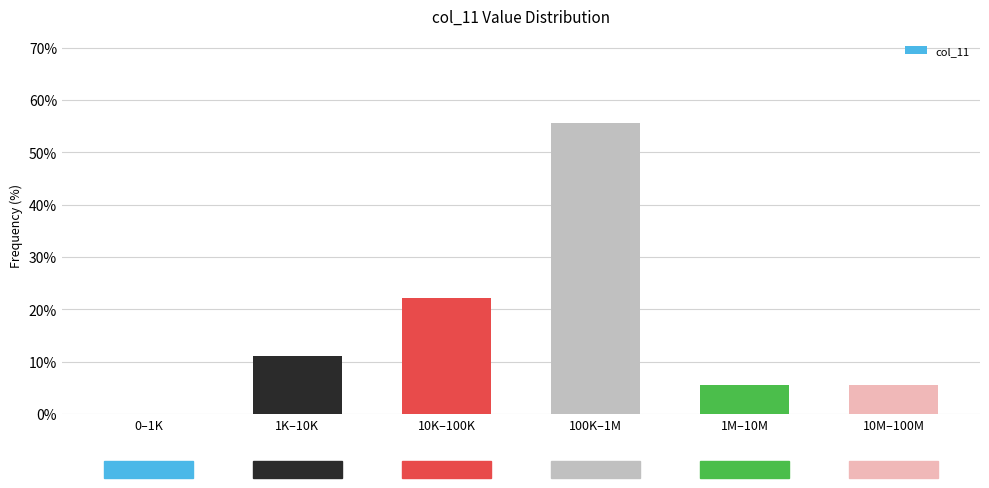

Reading left to right, transcribe all the data shown in this chart.

0–1K=0.0	1K–10K=11.1	10K–100K=22.2	100K–1M=55.6	1M–10M=5.6	10M–100M=5.6